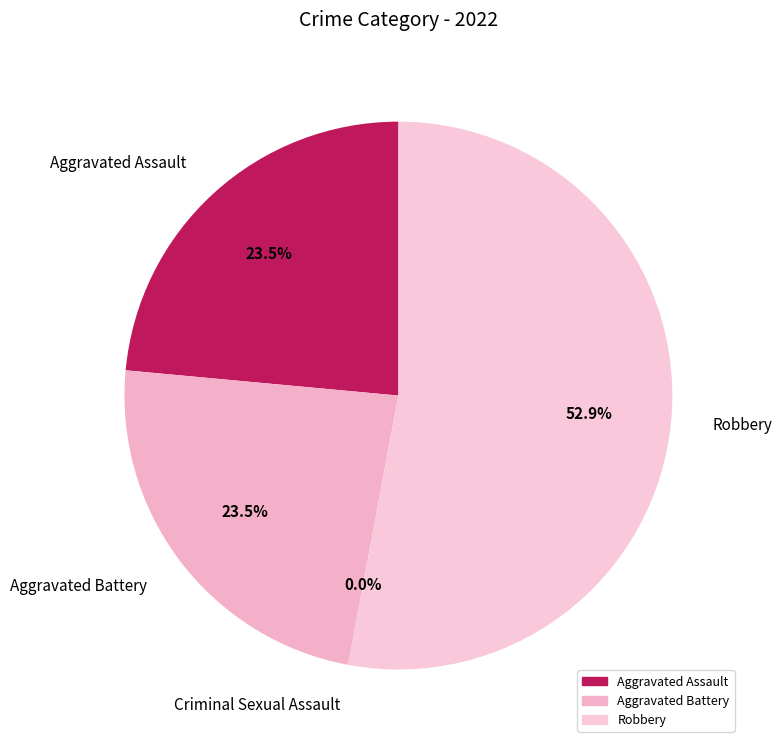

Is there any slice that represents more than half of the pie?

Yes